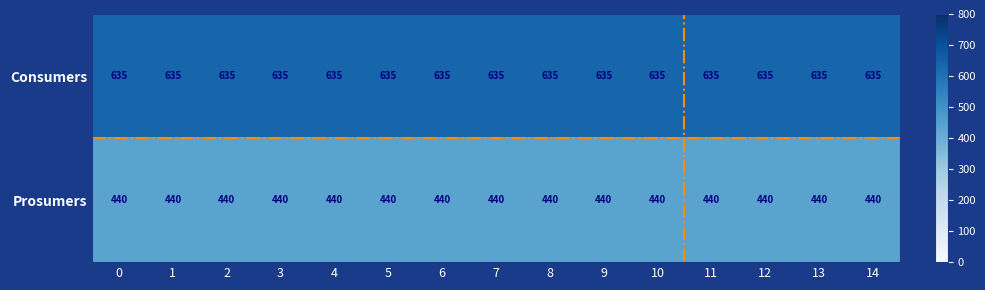

What is the difference between the highest and lowest values at 14?

195